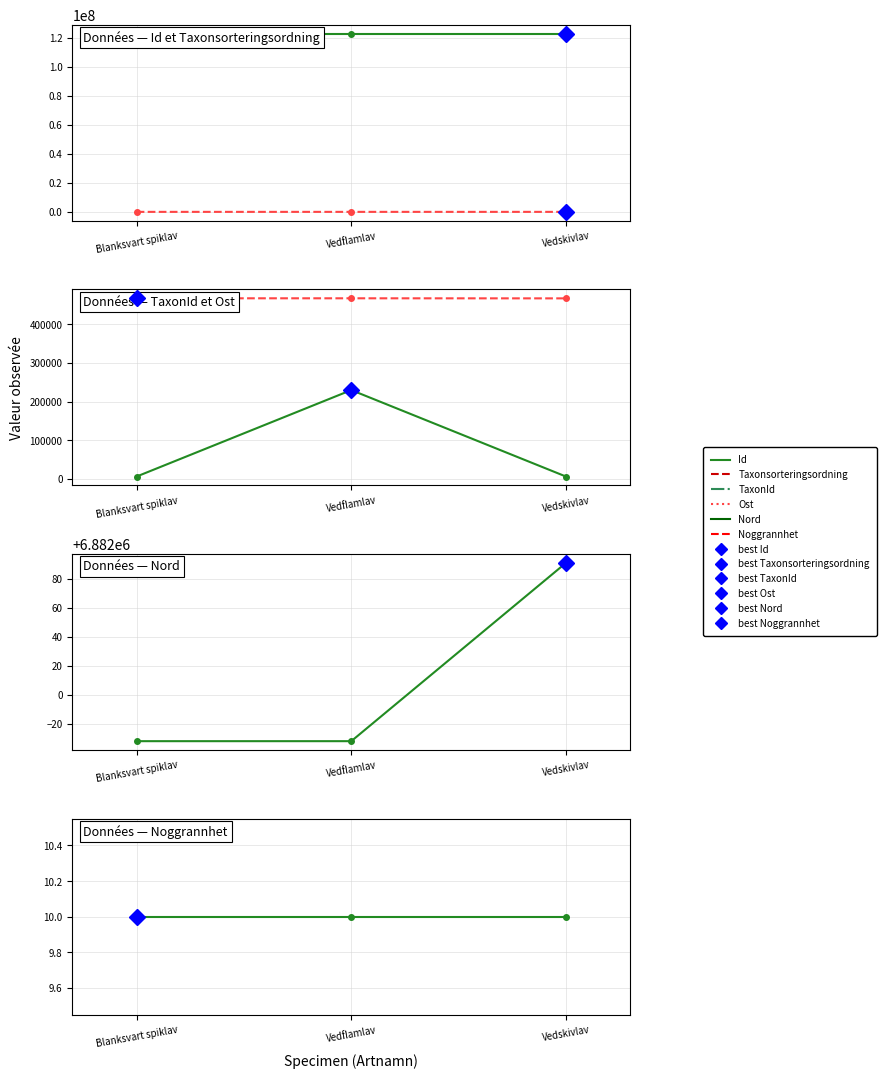

Does the chart display data point markers on the line(s)?

Yes